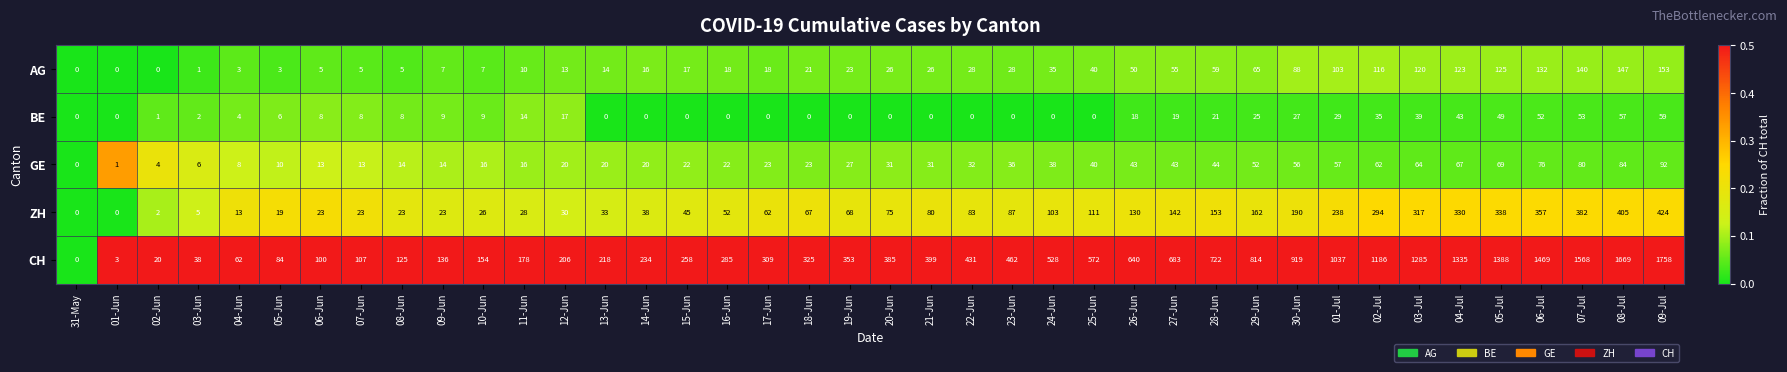

How many values in the ZH series are below 75?

20